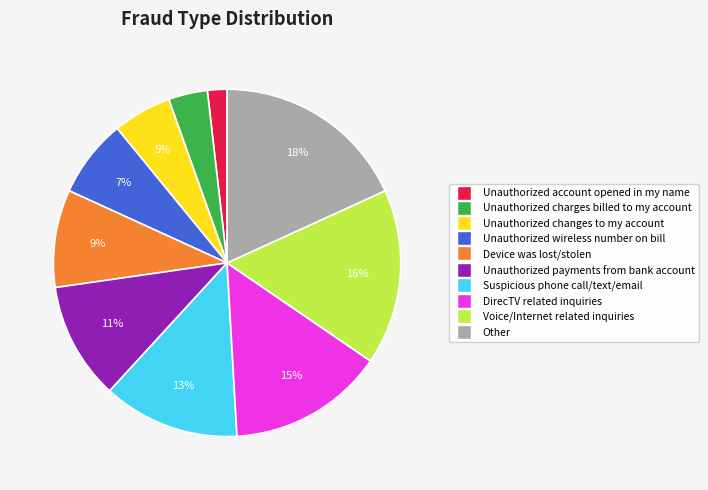

To the nearest percent, what is the difference between the largest and smallest slice percentages?

16%